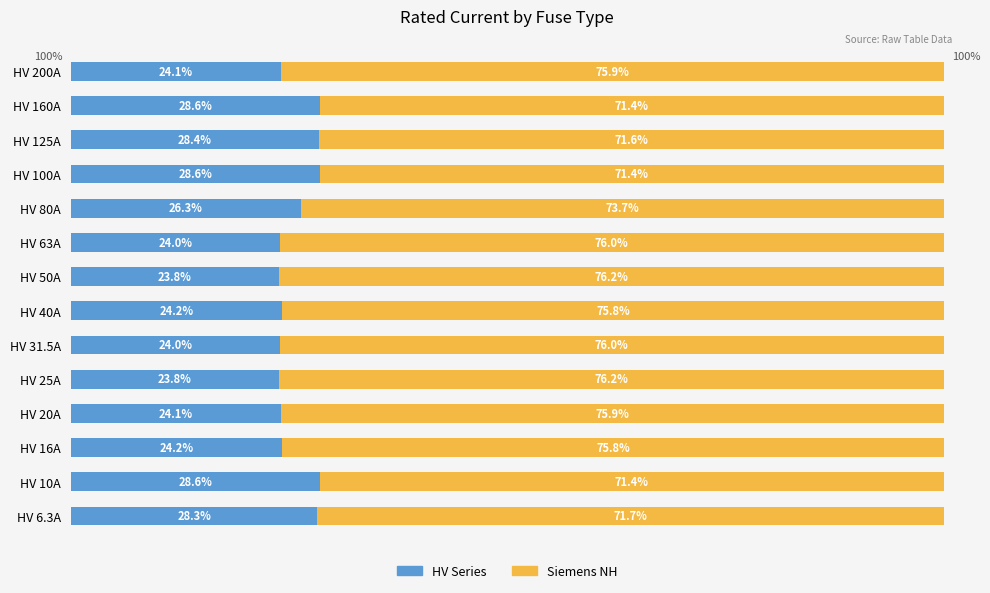

What are all the series names shown in the legend?

HV Series, Siemens NH